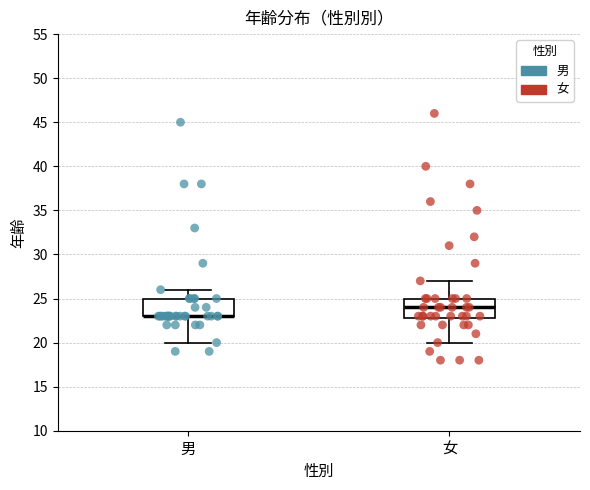

Where does the lower whisker of the box for 女 end on the y-axis? The values are not printed on the chart, so give them approximately, as read against the axis.

20